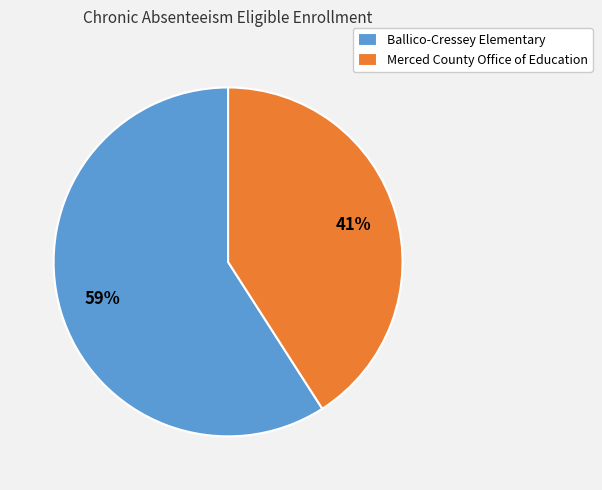

Does Merced County Office of Education represent more than half of the total?

No